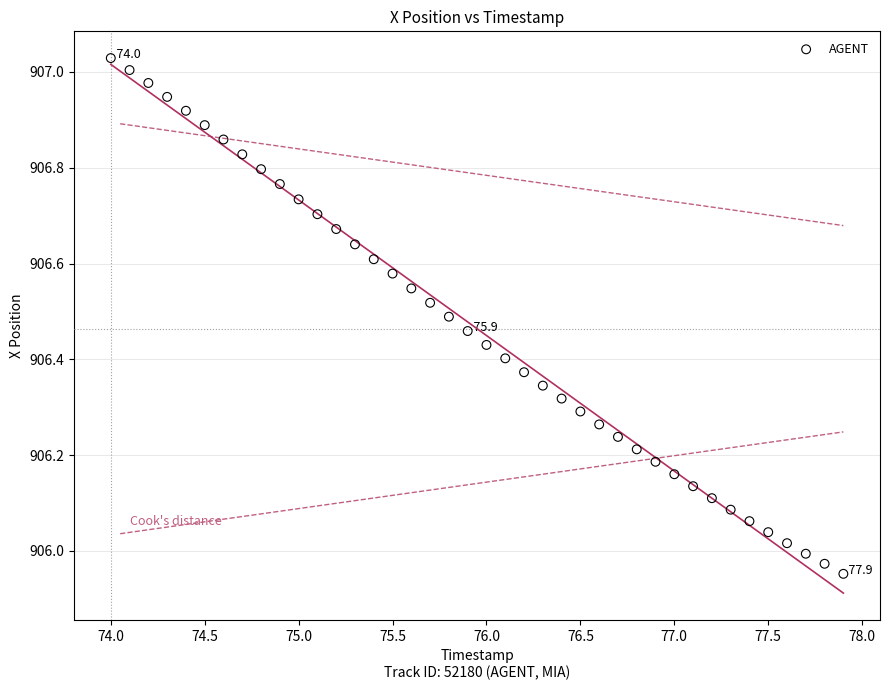

What is the range of Y values (max minus min)?

1.1